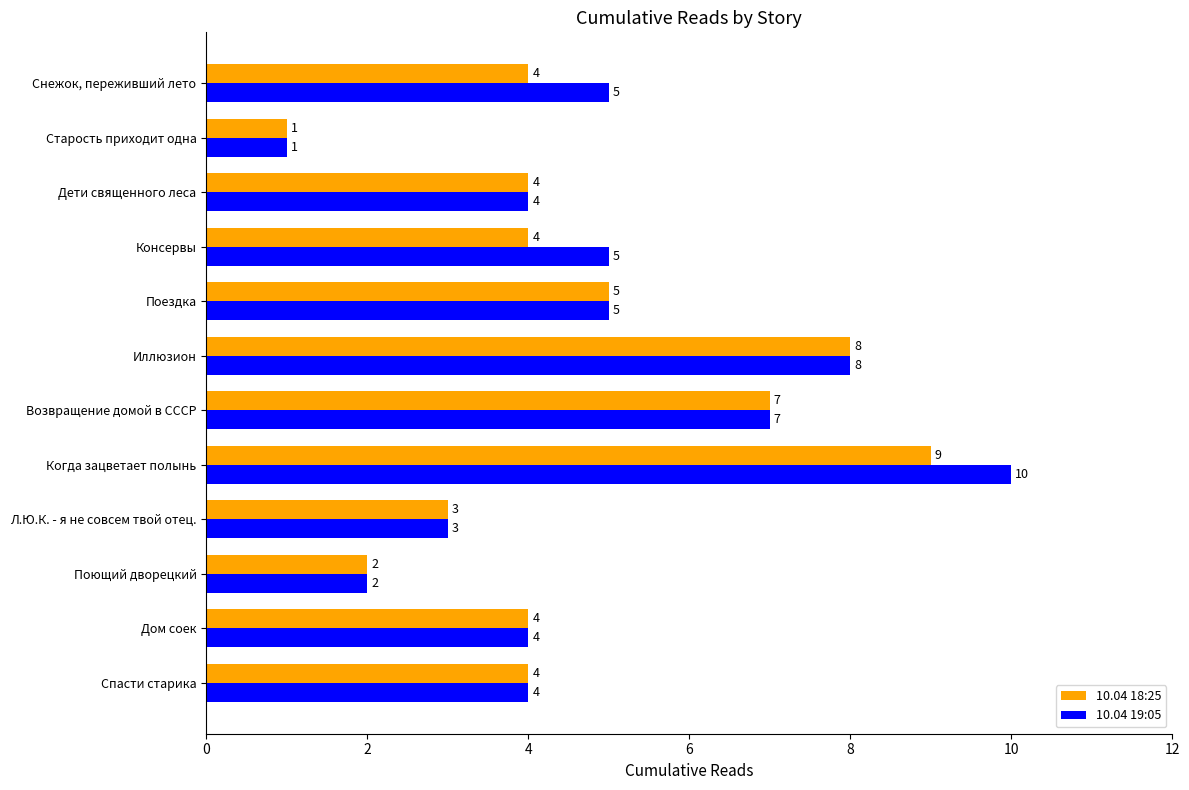

Which series has the largest range (max minus min)?

10.04 19:05